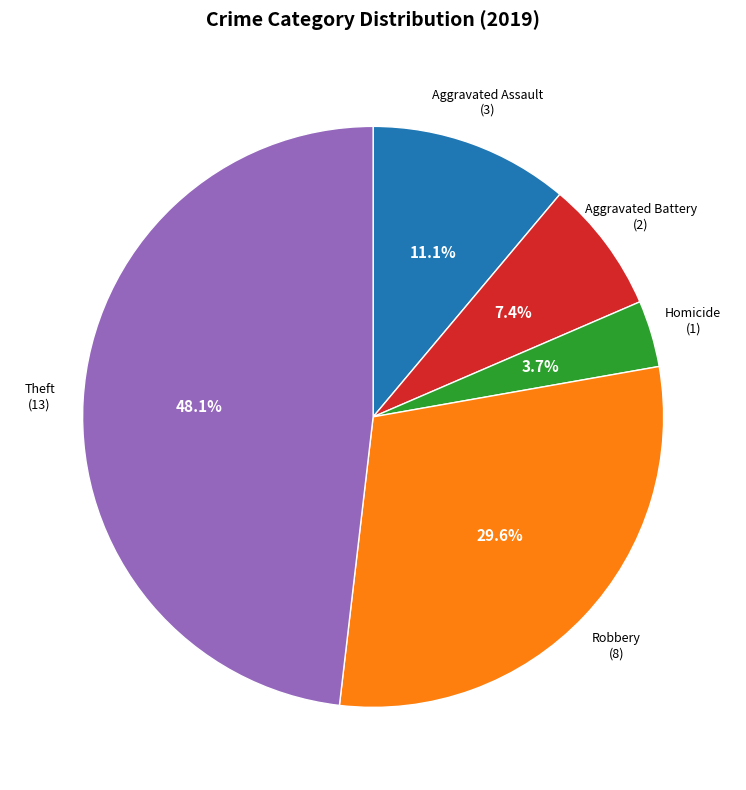

Does any single category account for the majority?

No